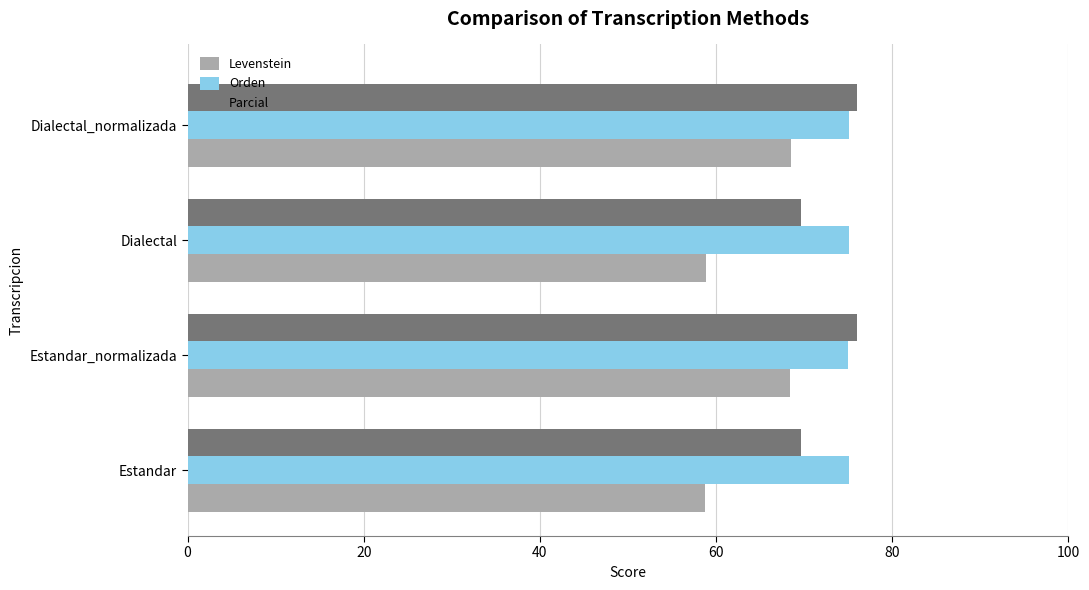

What is the average value of the Orden series?

75.1